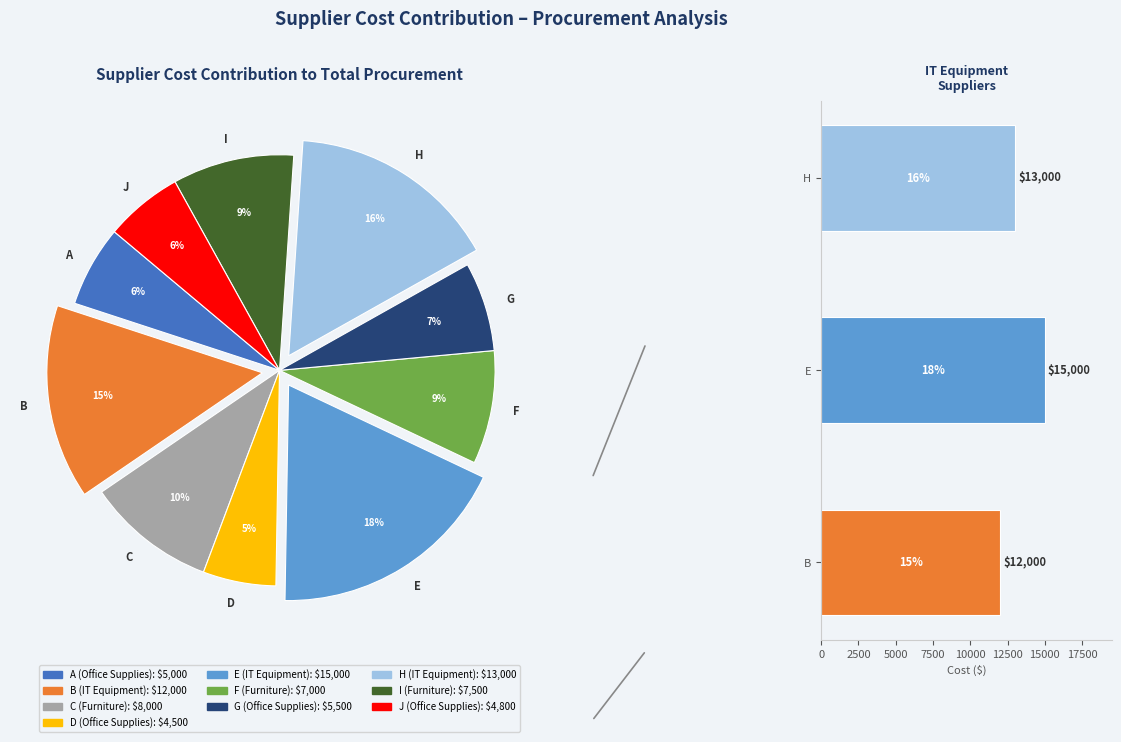

To the nearest percent, what is the difference between the largest and smallest slice percentages?

13%